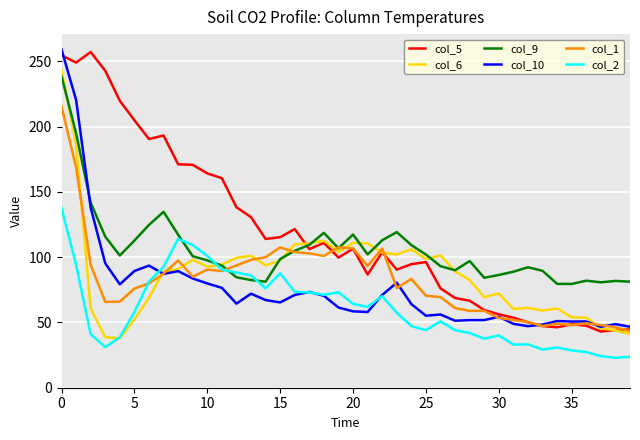

What is the lowest value of the col_2 series?

22.9